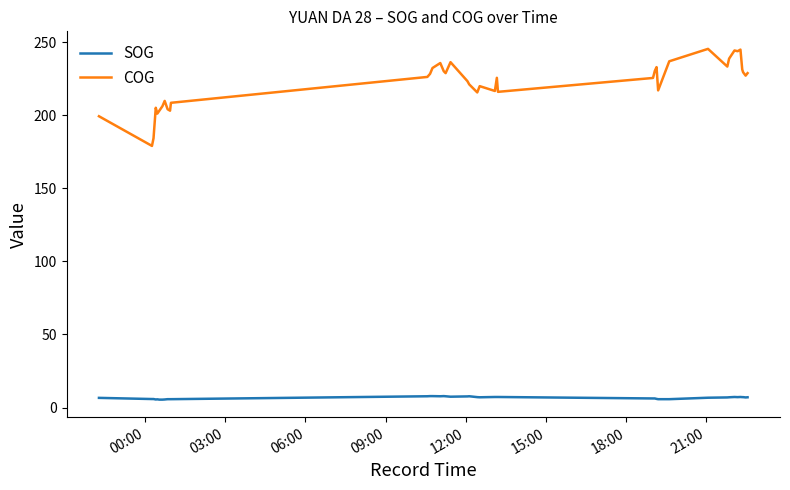

Which series has the widest spread of values?

COG